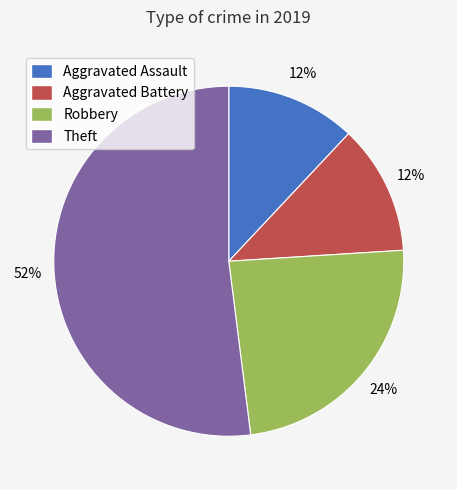

Combined, do Theft and Robbery account for over 50%?

Yes